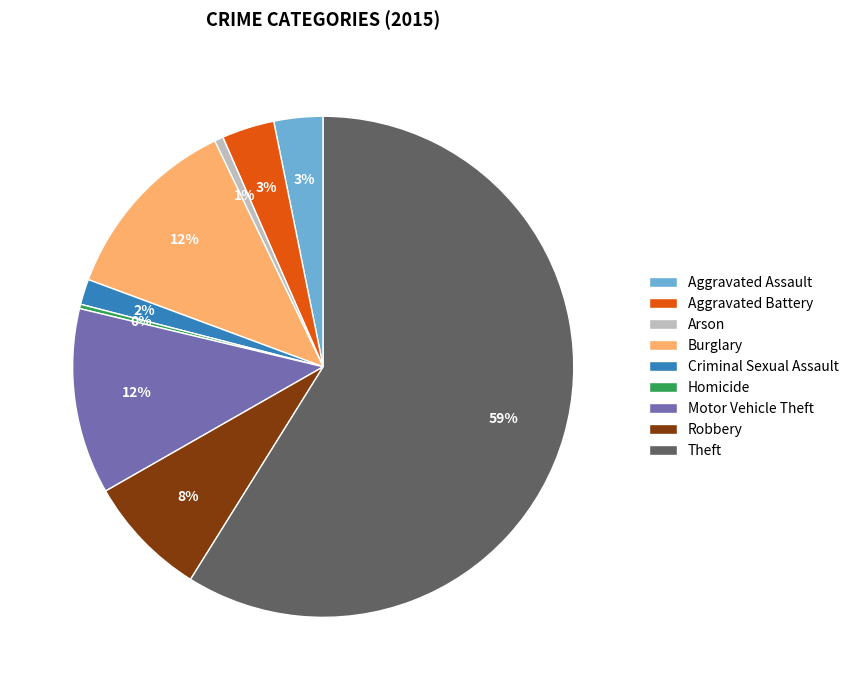

To the nearest percent, what percentage of the pie is Theft?

59%